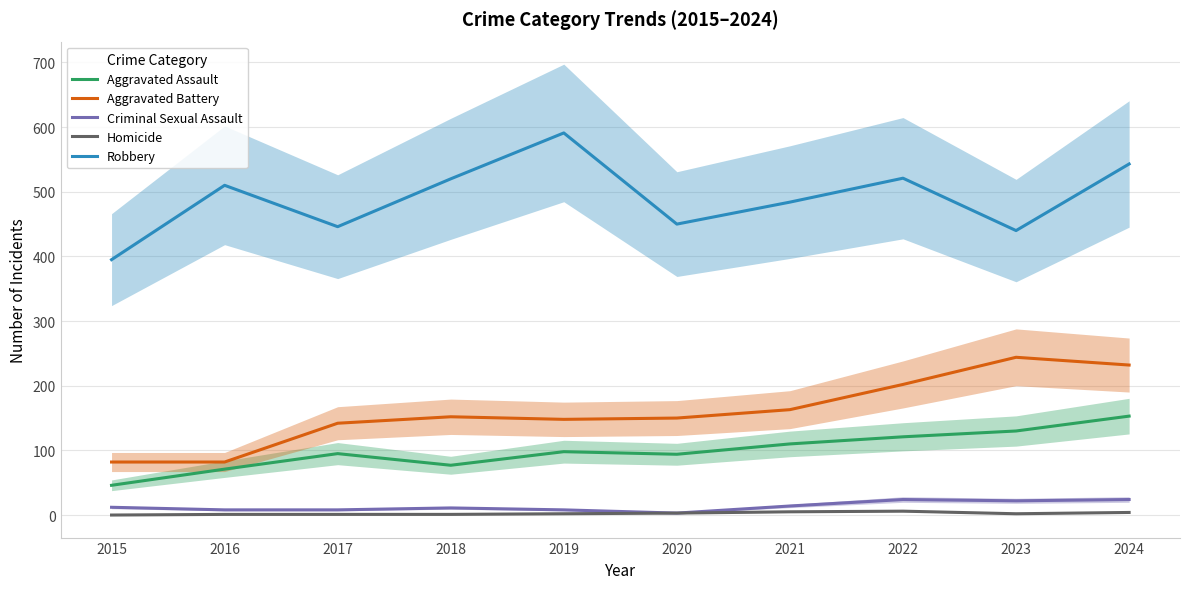

How many interior local peaks does the Criminal Sexual Assault series have?

2